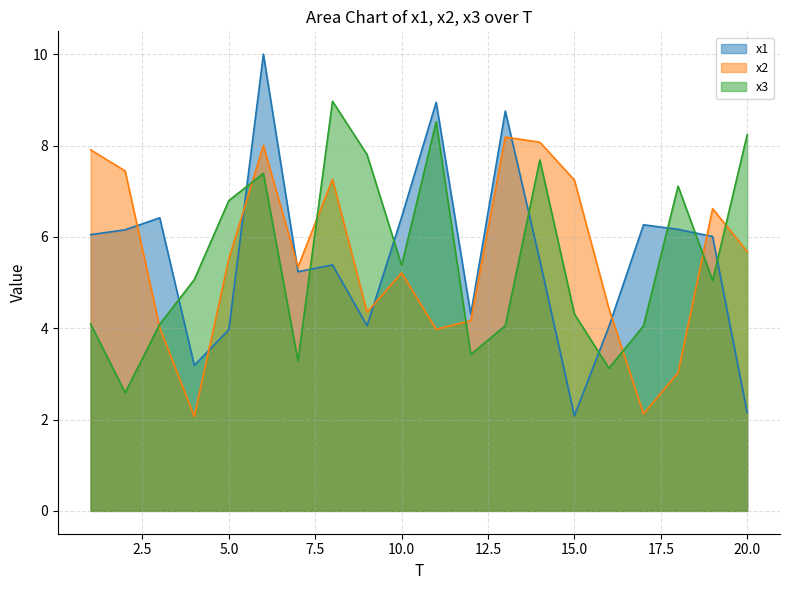

True or false: x1 has more than 1 interior local peaks.

True